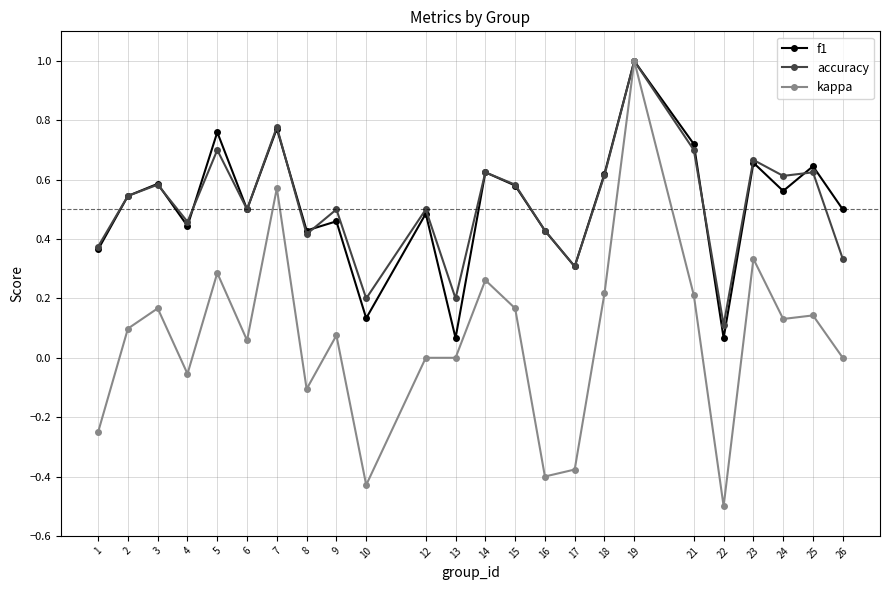

Which series has the largest range (max minus min)?

kappa